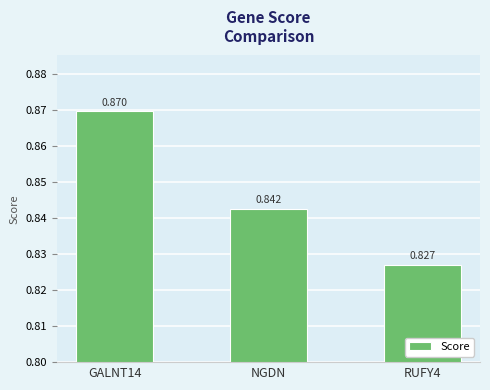

What is the label of the 2nd bar from the right?

NGDN